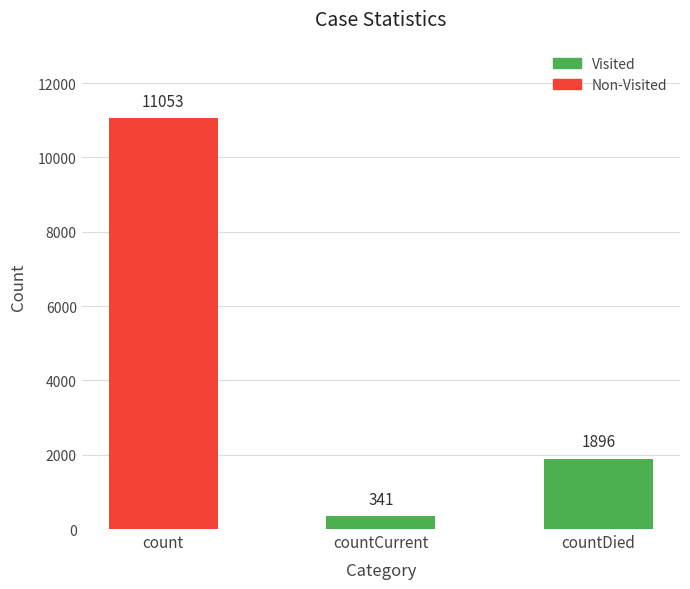

What is the total value across all series at countDied?

1896